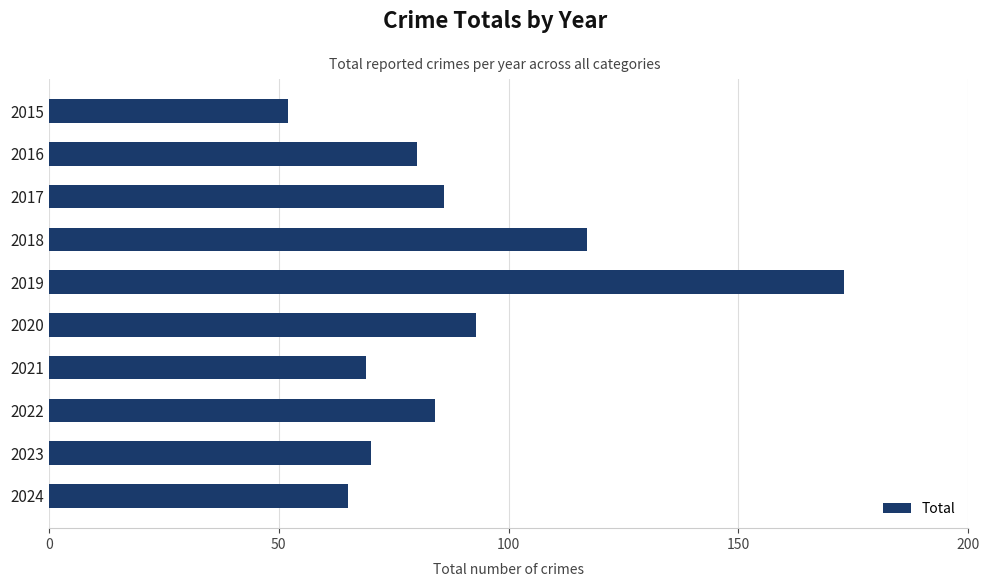

What is the difference between the maximum and minimum values?

121